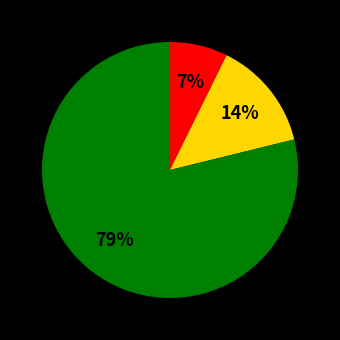

Is there any slice that represents more than half of the pie?

Yes